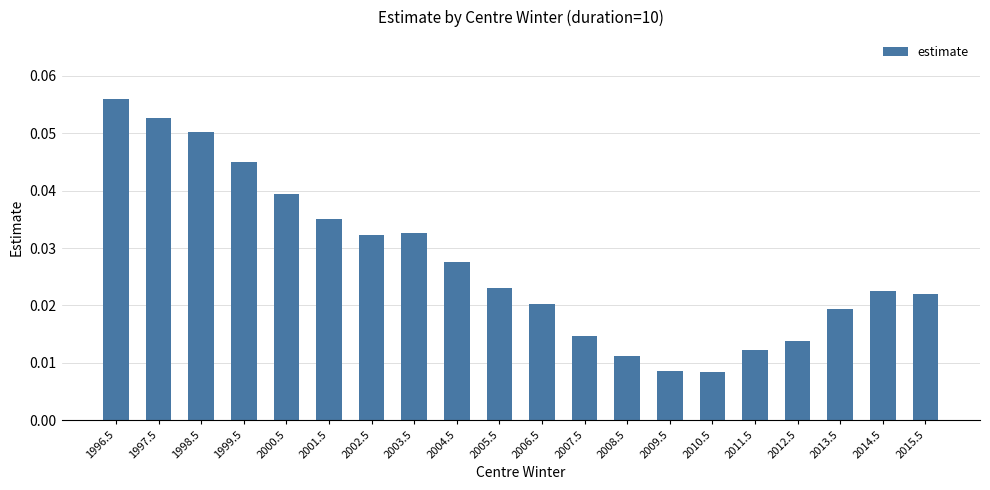

What position from the right is 2001.5?

15